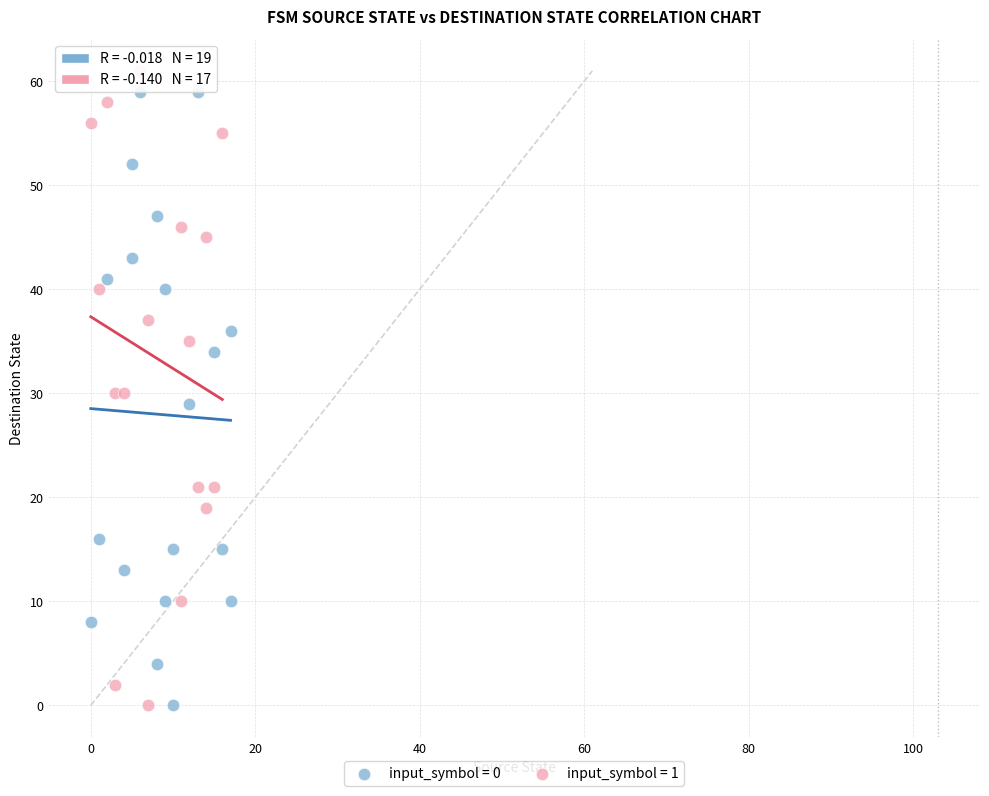

Which series reaches the maximum Y coordinate?

input_symbol = 1